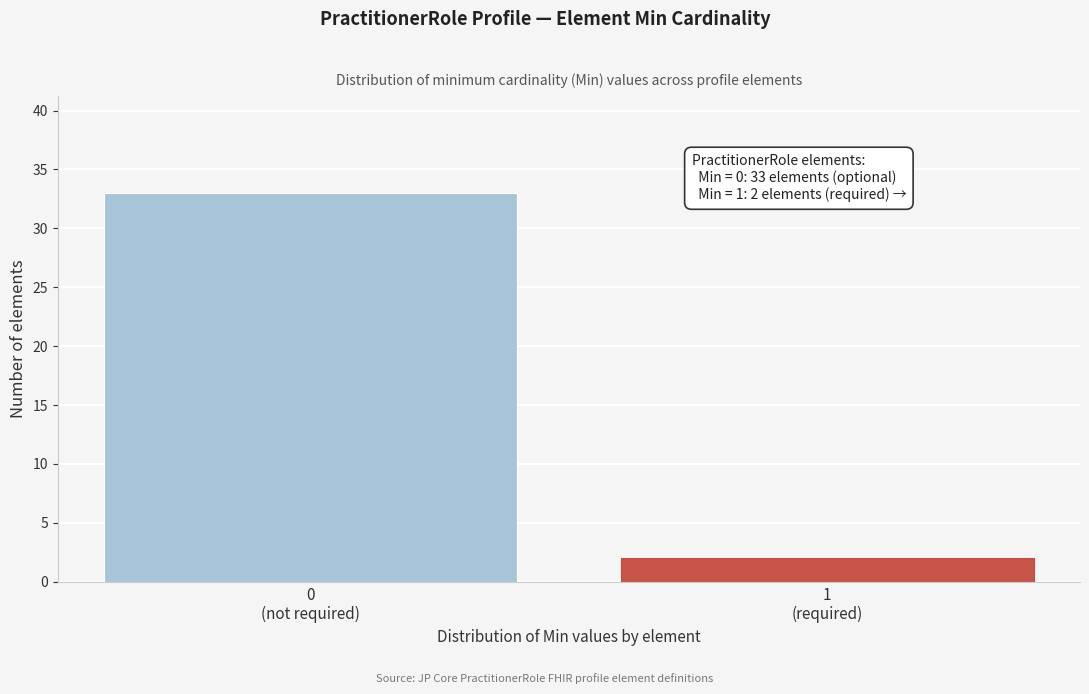

Reading left to right, list all the values displayed in this chart.

33	2